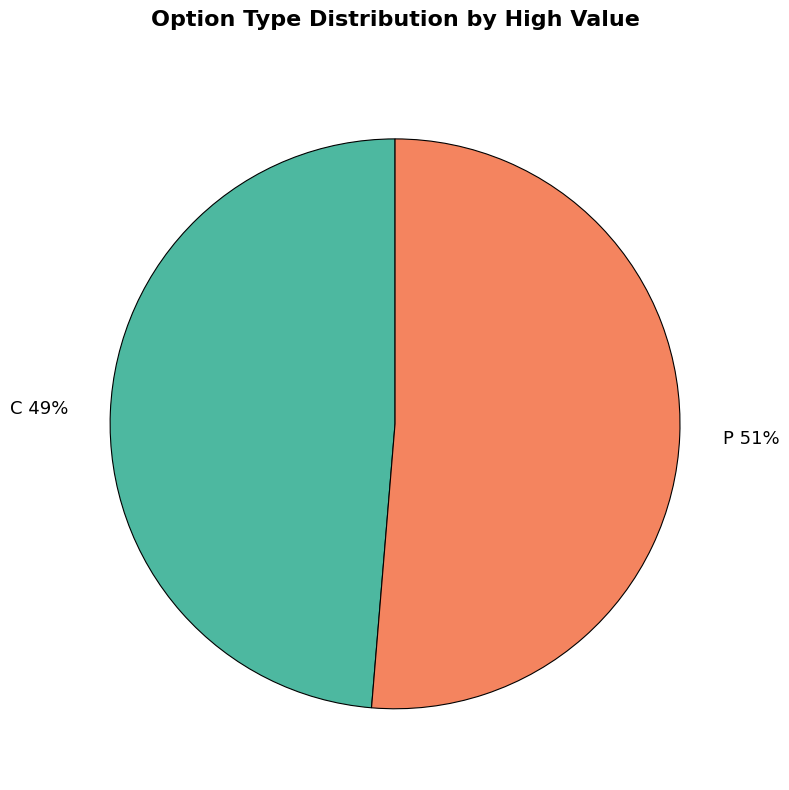

To the nearest percent, what portion does P represent?

51%